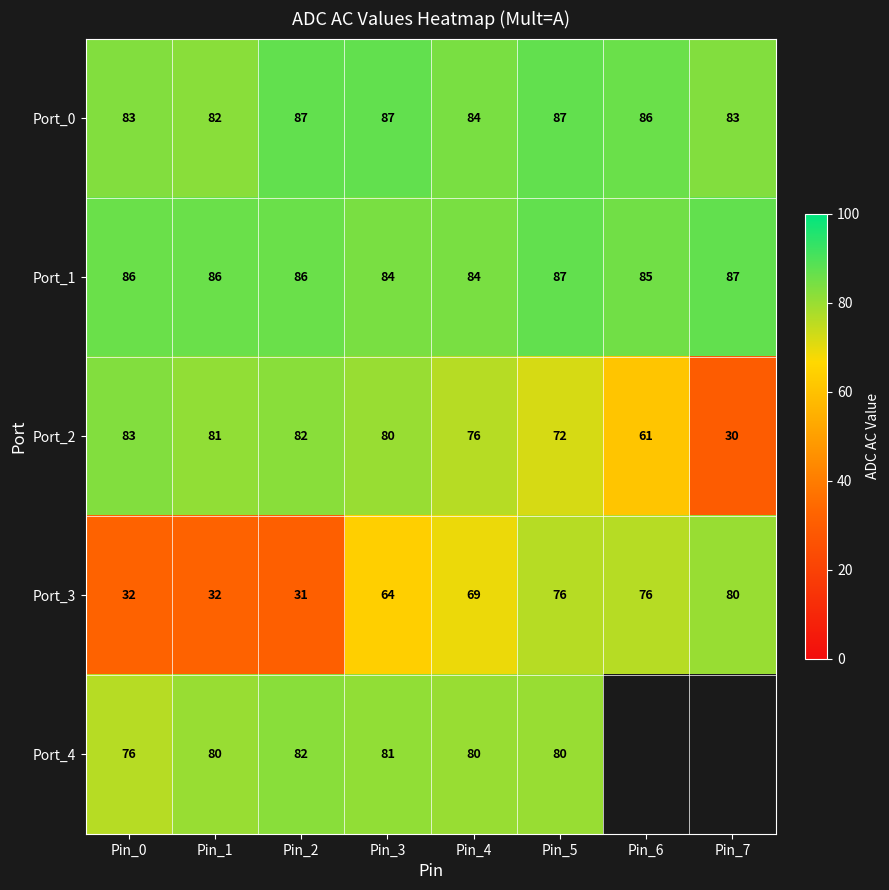

True or false: Port_1 has a value of 36.5 at Pin_4.

False